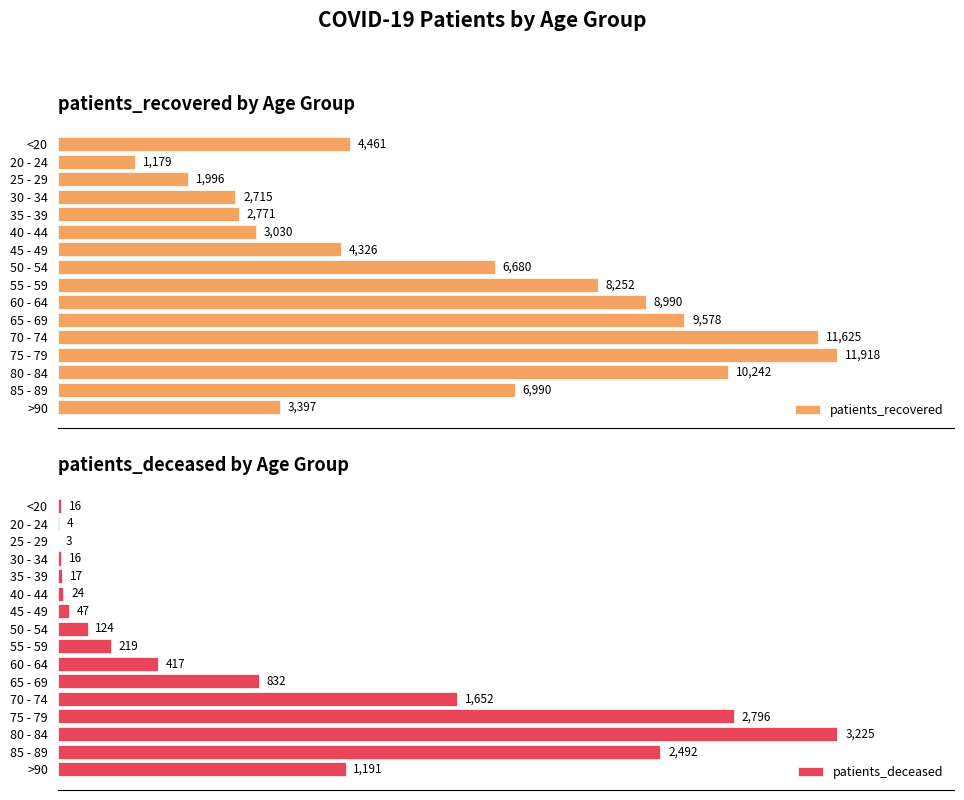

At which label does patients_recovered reach its minimum?

20 - 24